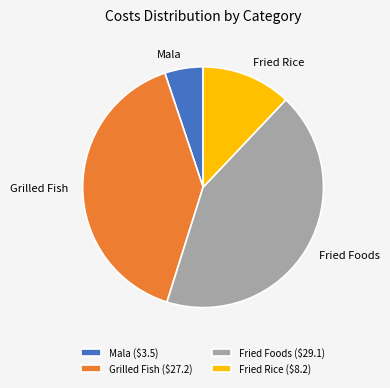

Combined, do Mala and Grilled Fish account for over 50%?

No